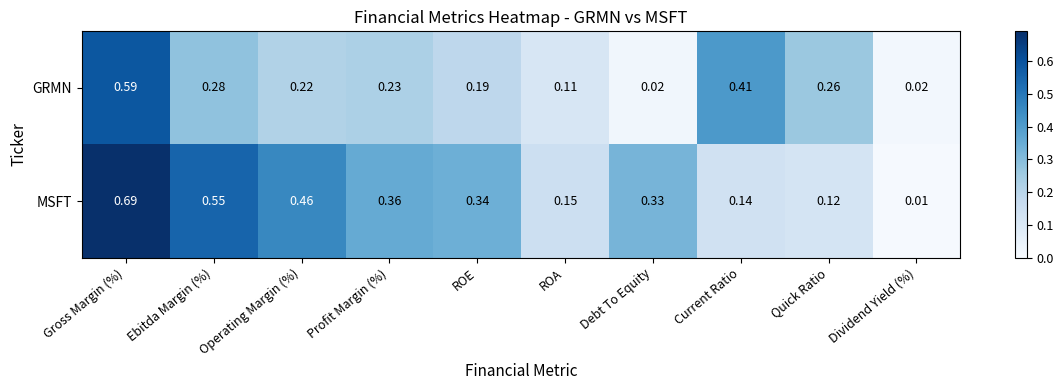

Which series has the largest total across all categories?

MSFT